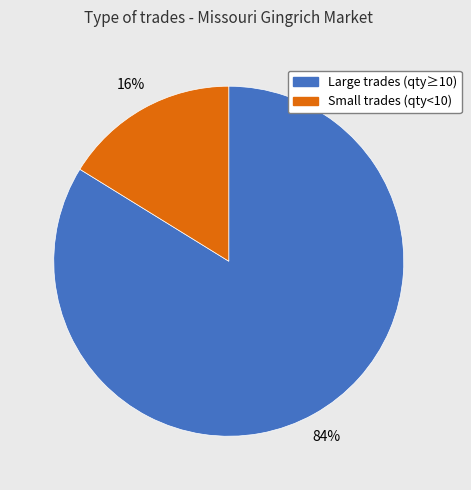

To the nearest percent, what is the difference between the largest and smallest slice percentages?

68%